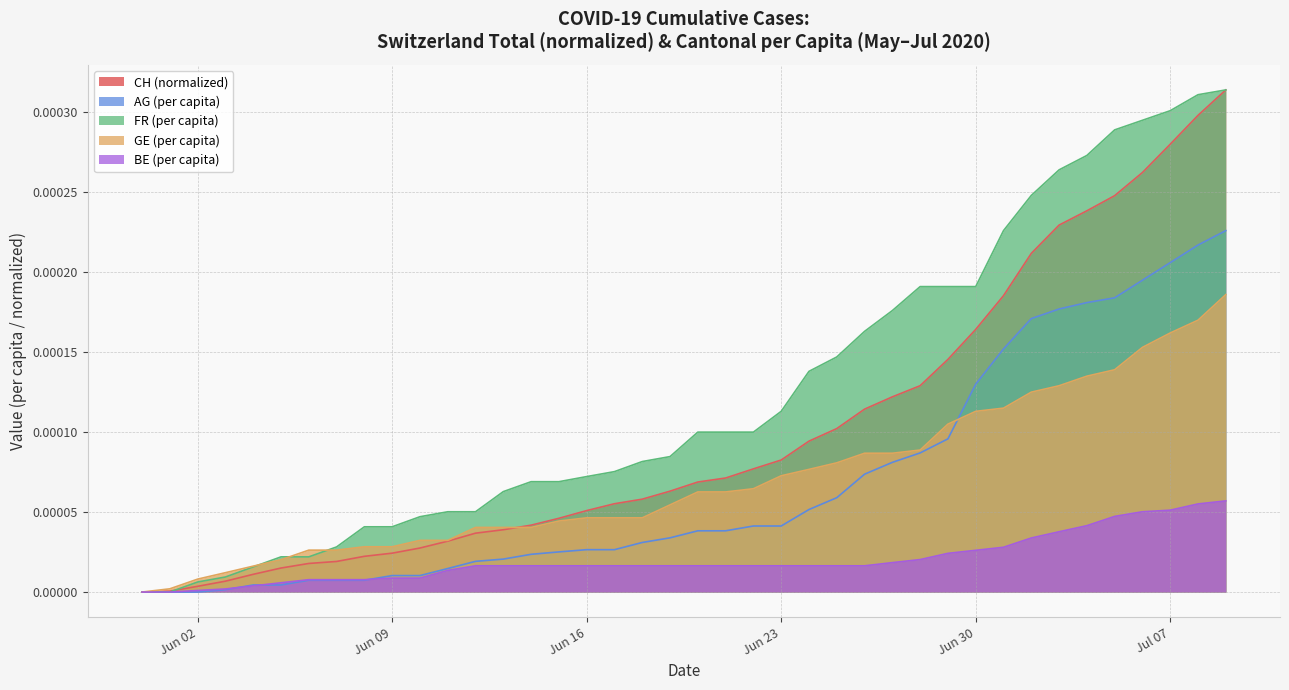

True or false: GE_pc has more than 1 points higher than both neighbors.

False